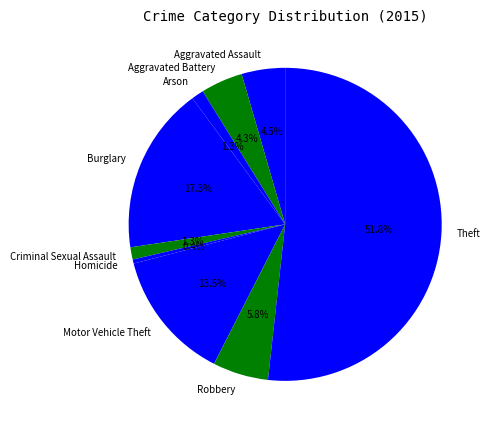

Which has a higher value, Burglary or Motor Vehicle Theft?

Burglary